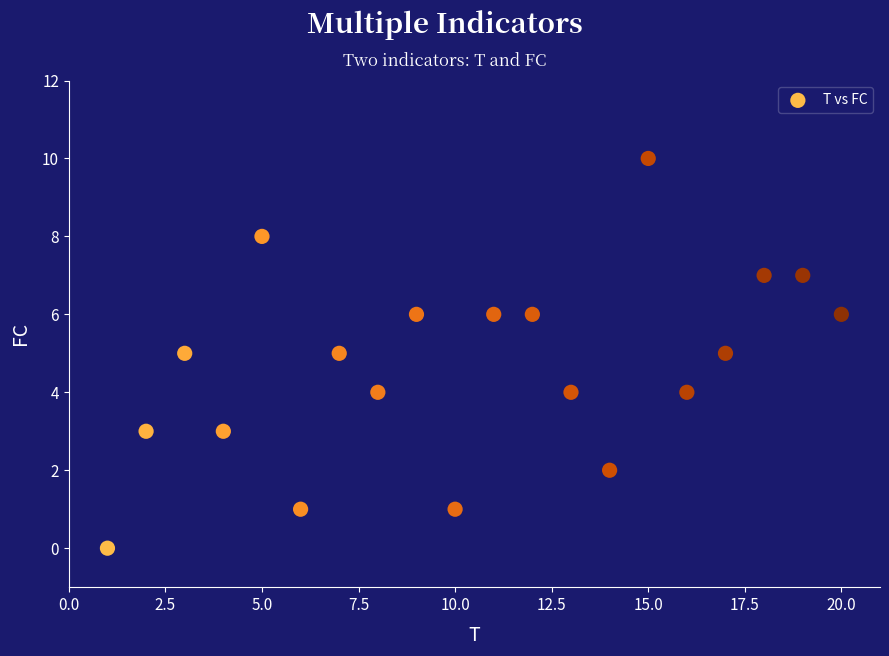

What is the range of Y values (max minus min)?

10